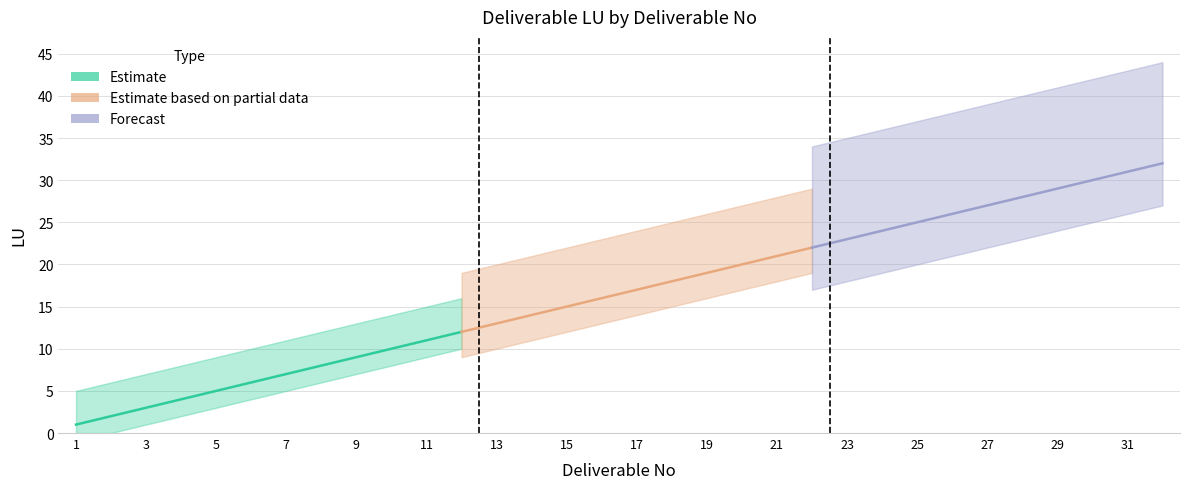

What is the ratio of the value at 11 to the value at 12?

0.9